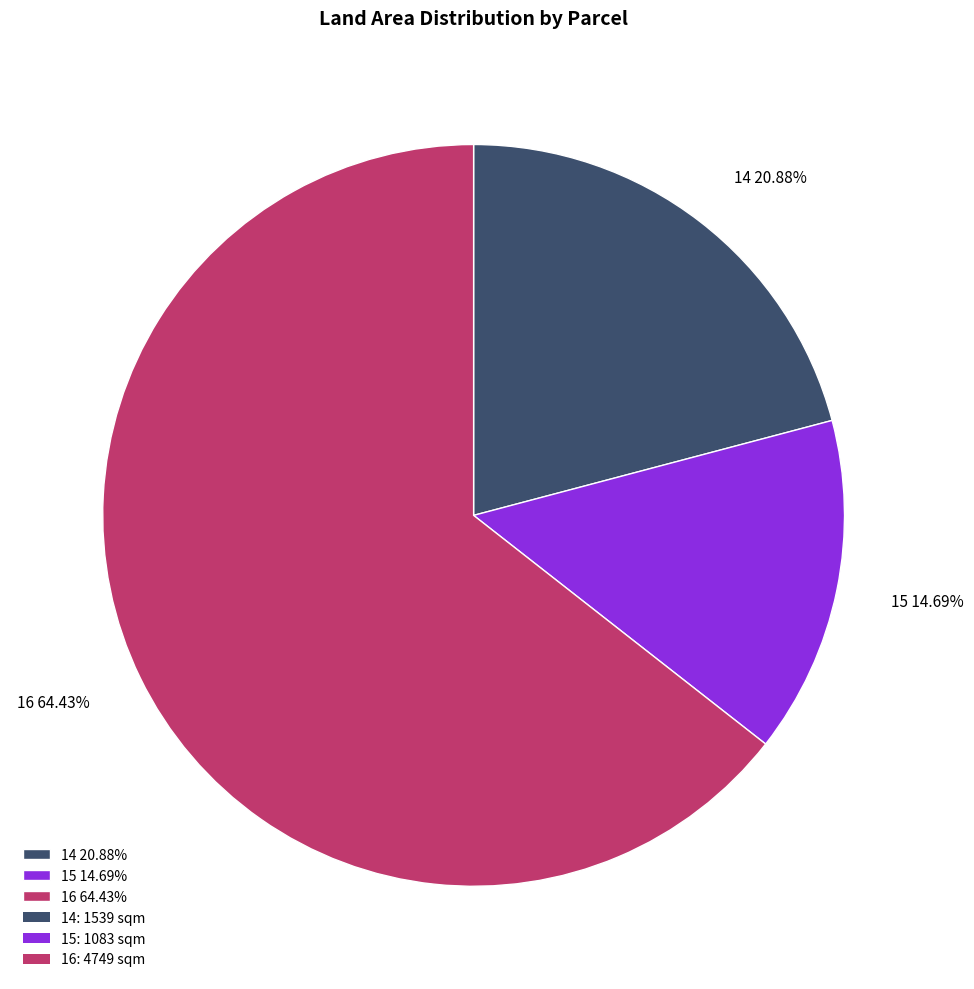

To the nearest percent, what portion does 16 represent?

64%